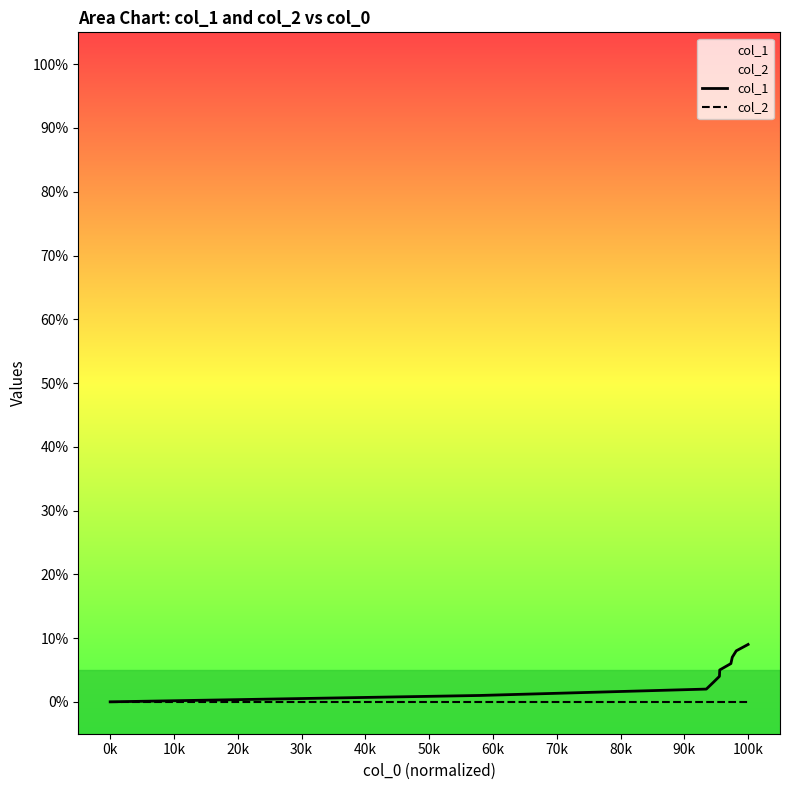

True or false: col_2 and col_1 cross at least once.

False